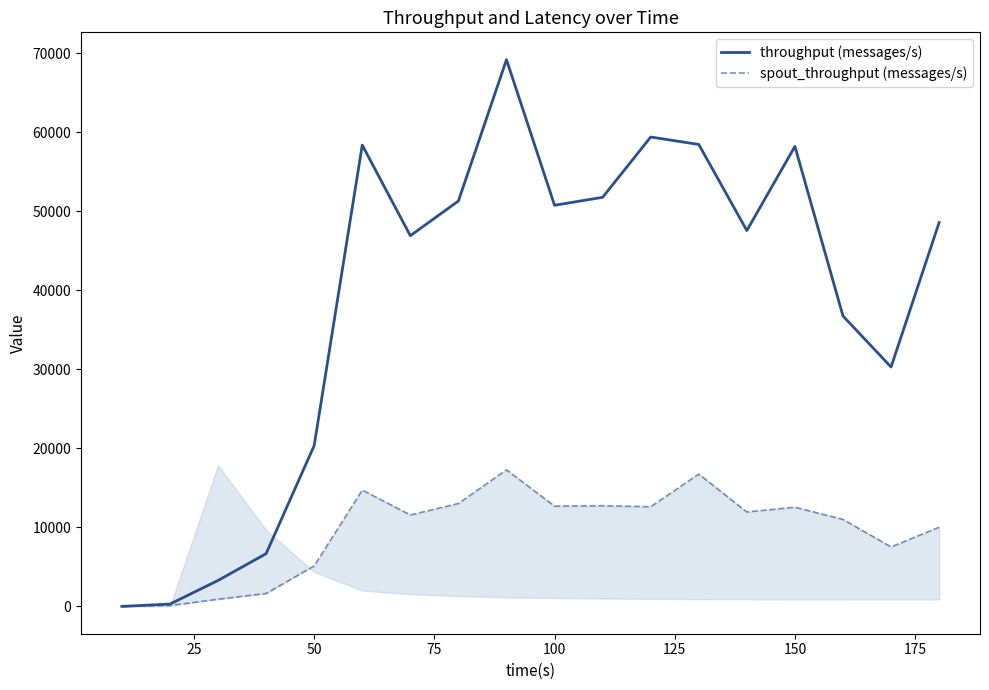

What are all the series names shown in the legend?

throughput (messages/s), spout_throughput (messages/s)